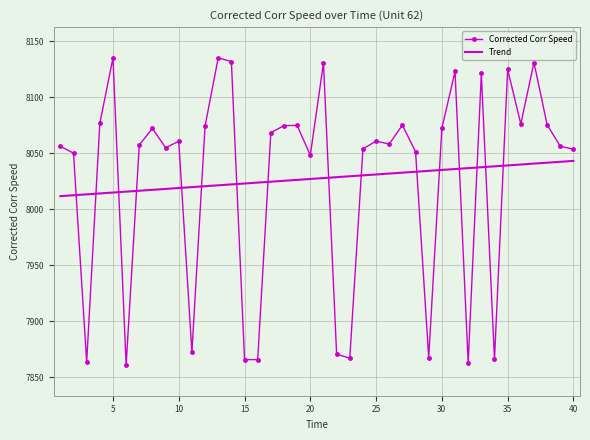

What is the sum of all Corrected Corr Speed values?

321103.0